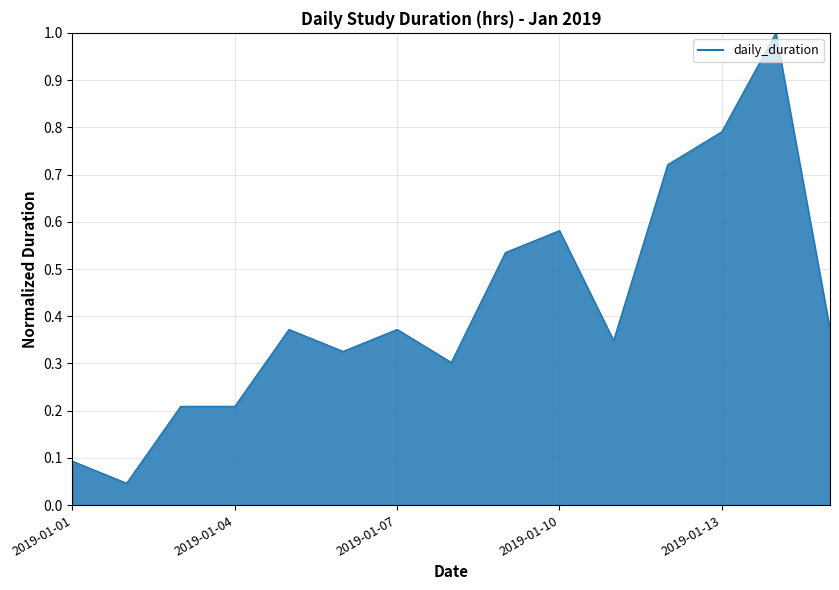

What is the maximum value shown in the chart?

1.0